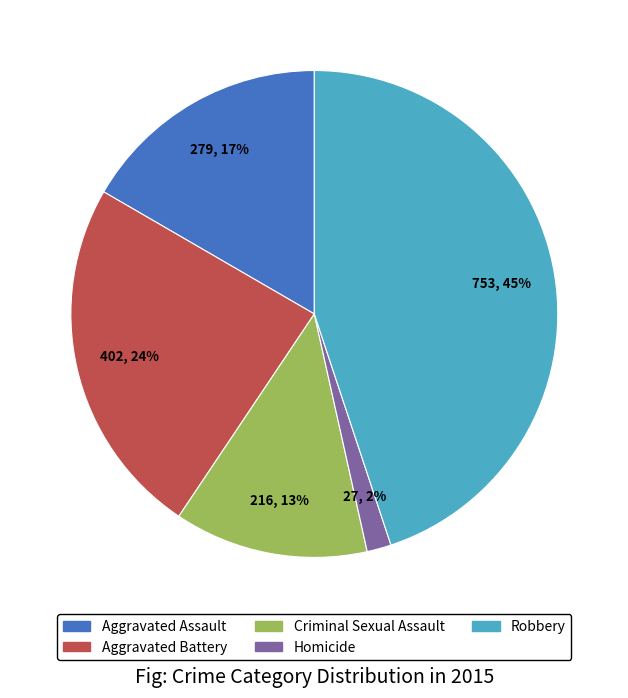

Which slice is the largest?

Robbery